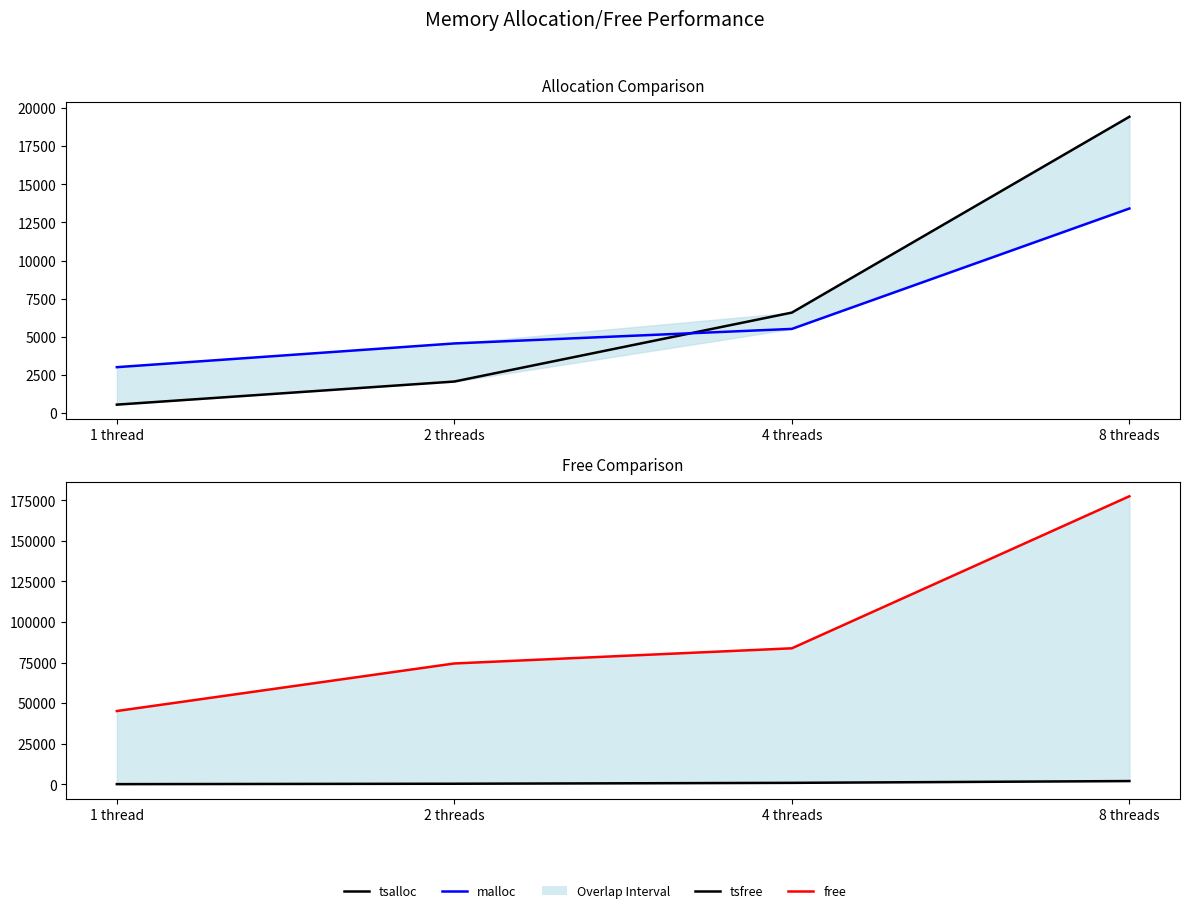

How many series are shown in this chart?

4